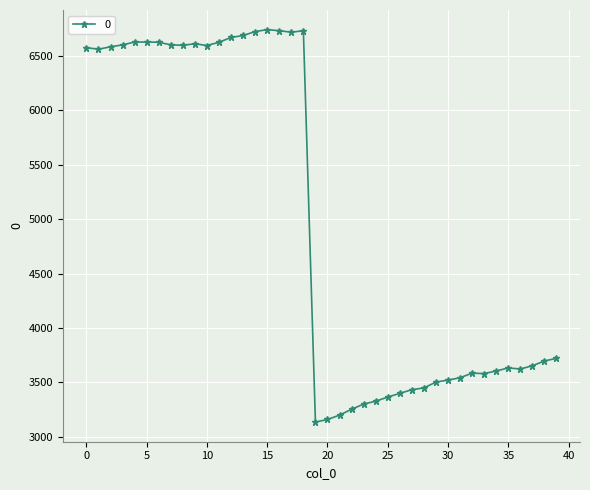

What is the smallest value displayed?

3134